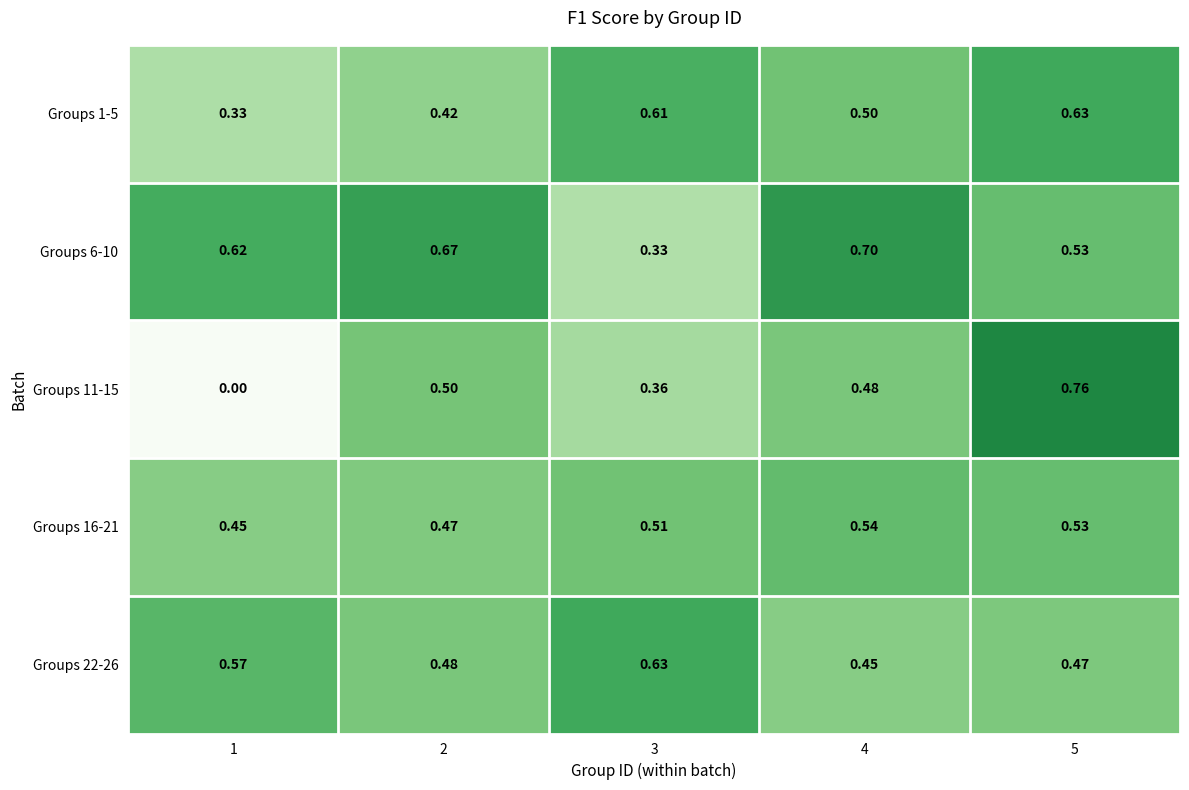

Is the value of Groups 22-26 at 3 greater than the value of Groups 11-15 at 3?

Yes